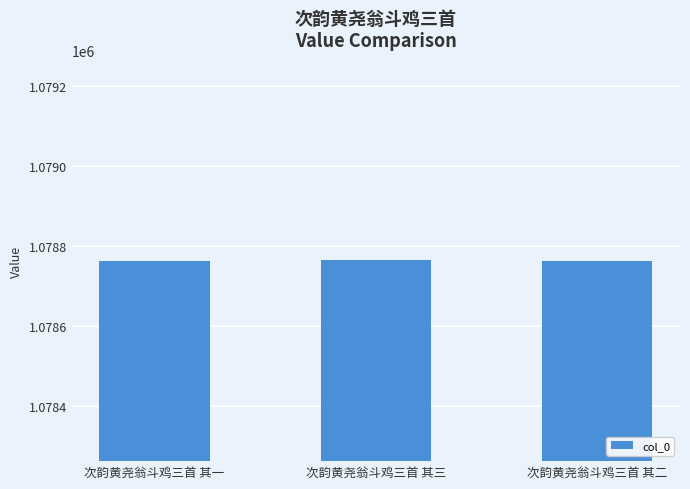

What is the ratio of the value at 次韵黄尧翁斗鸡三首 其一 to the value at 次韵黄尧翁斗鸡三首 其三?

1.0